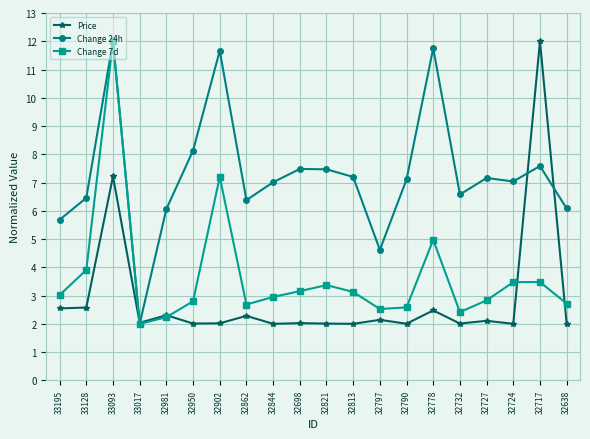

True or false: Change 7d has more than 1 points higher than both neighbors.

True